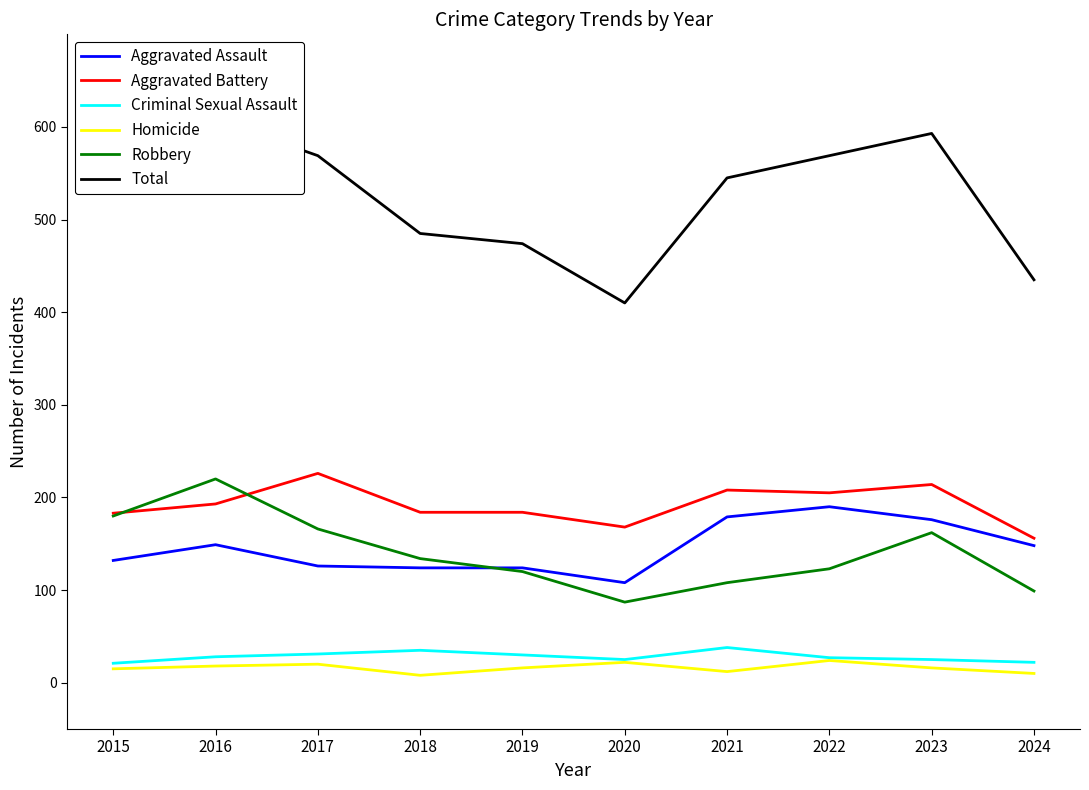

True or false: Homicide and Aggravated Assault cross at least once.

False